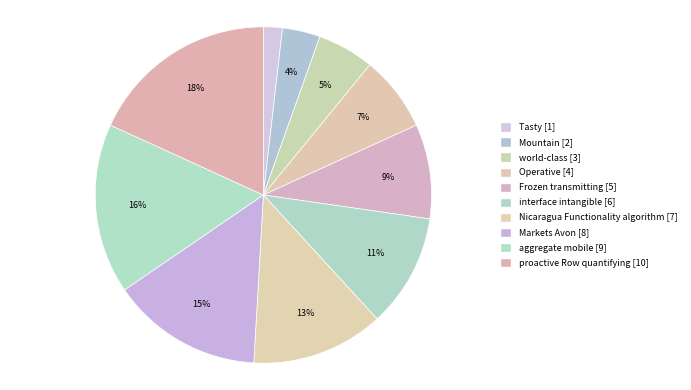

Is there a majority slice in this chart?

No